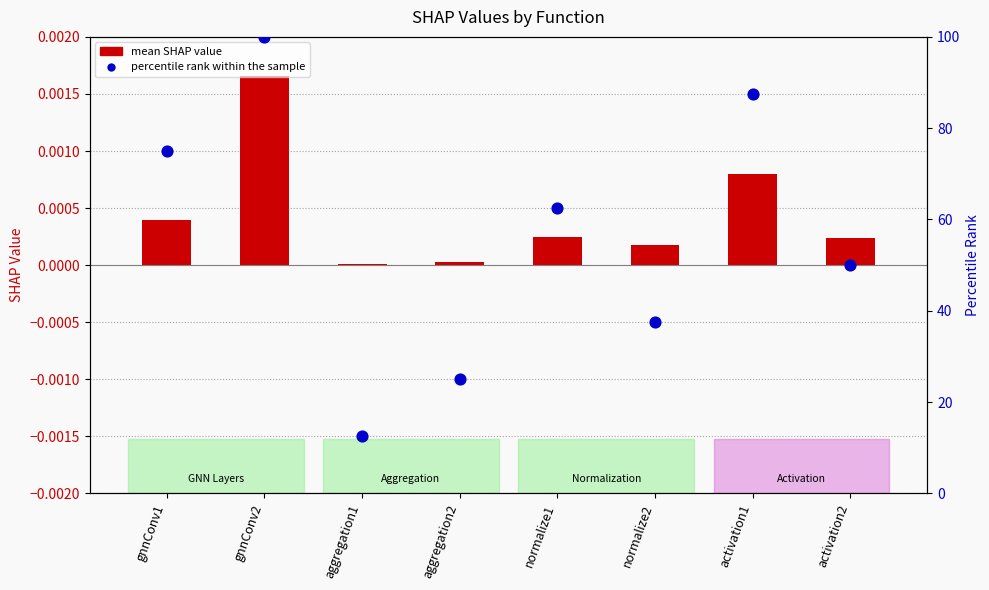

What is the total value across all series at aggregation1?

12.5